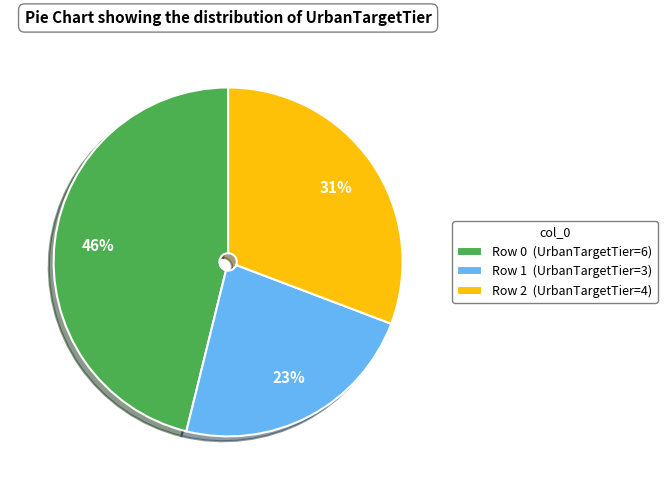

Does any single category account for the majority?

No